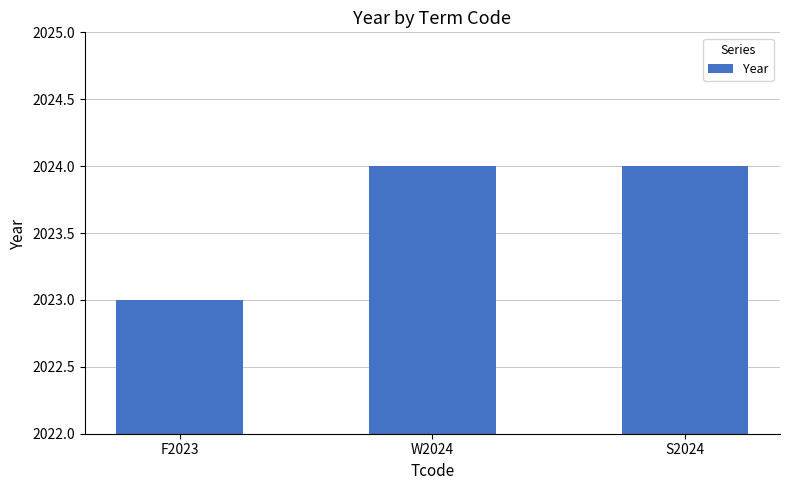

Approximately how many times larger is the value at F2023 compared to W2024?

1.0